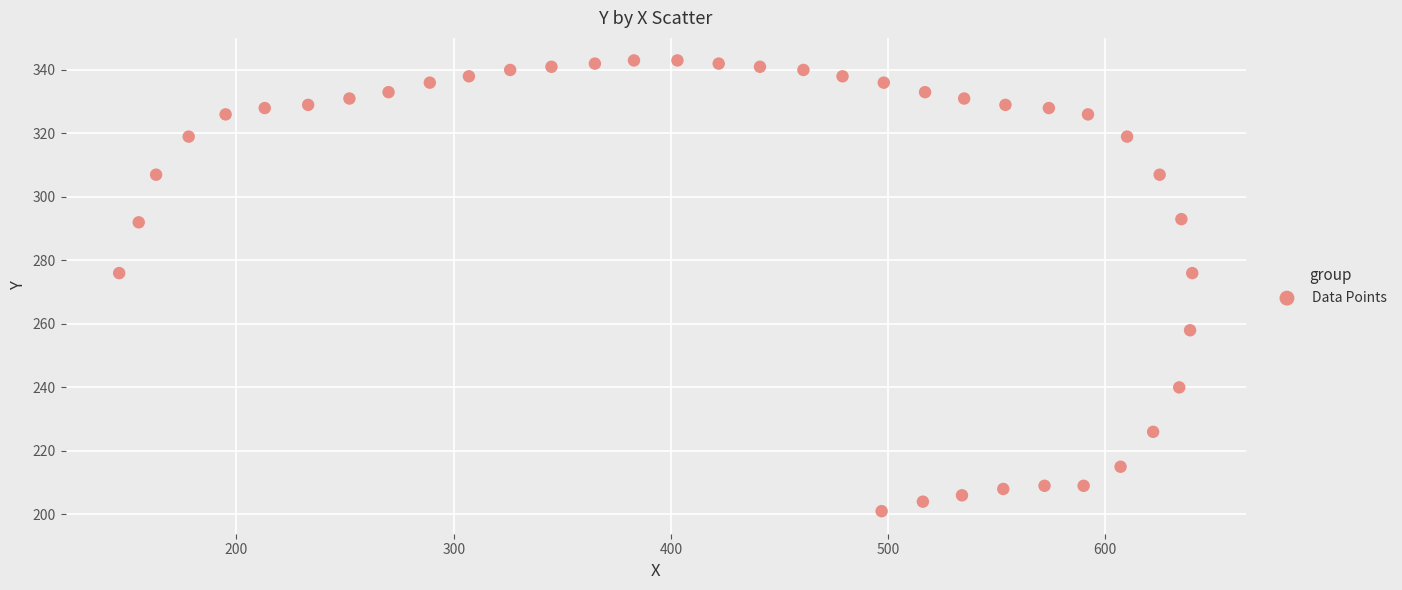

What is the range of X values (max minus min)?

494